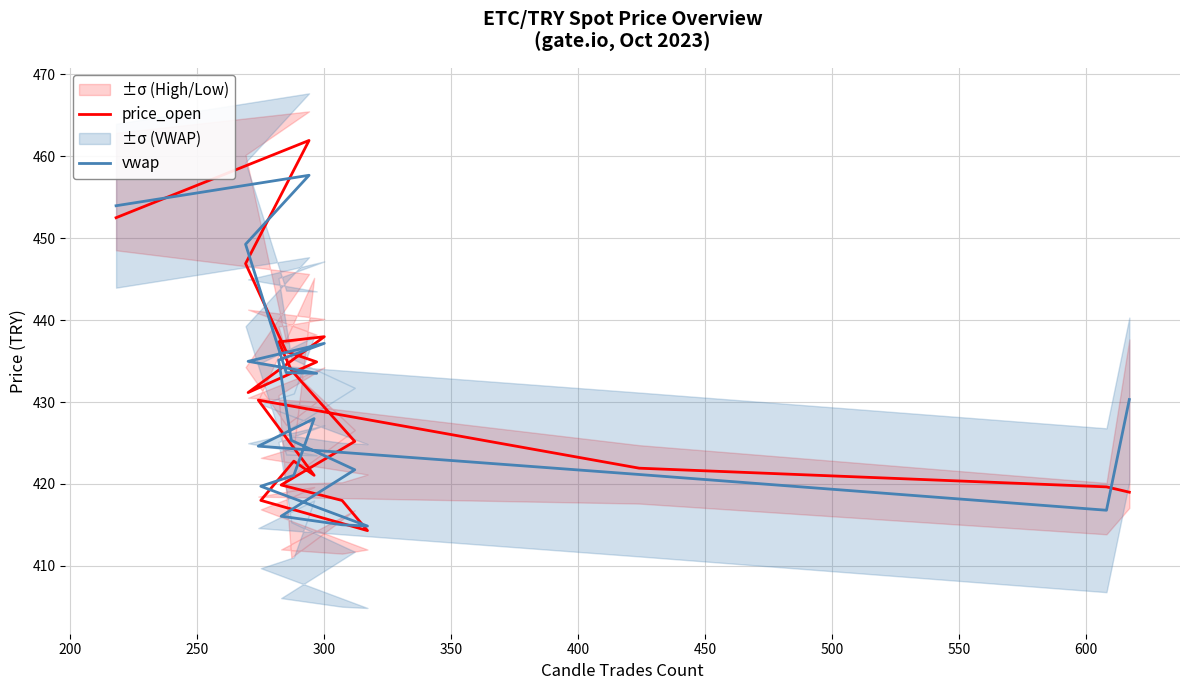

How many lines are shown in the chart?

2